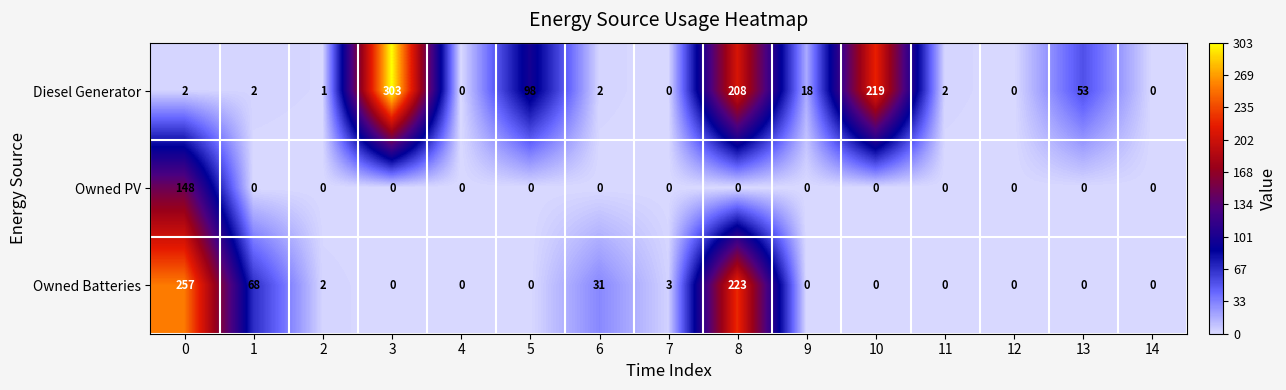

Which category has the highest value across all series?

3